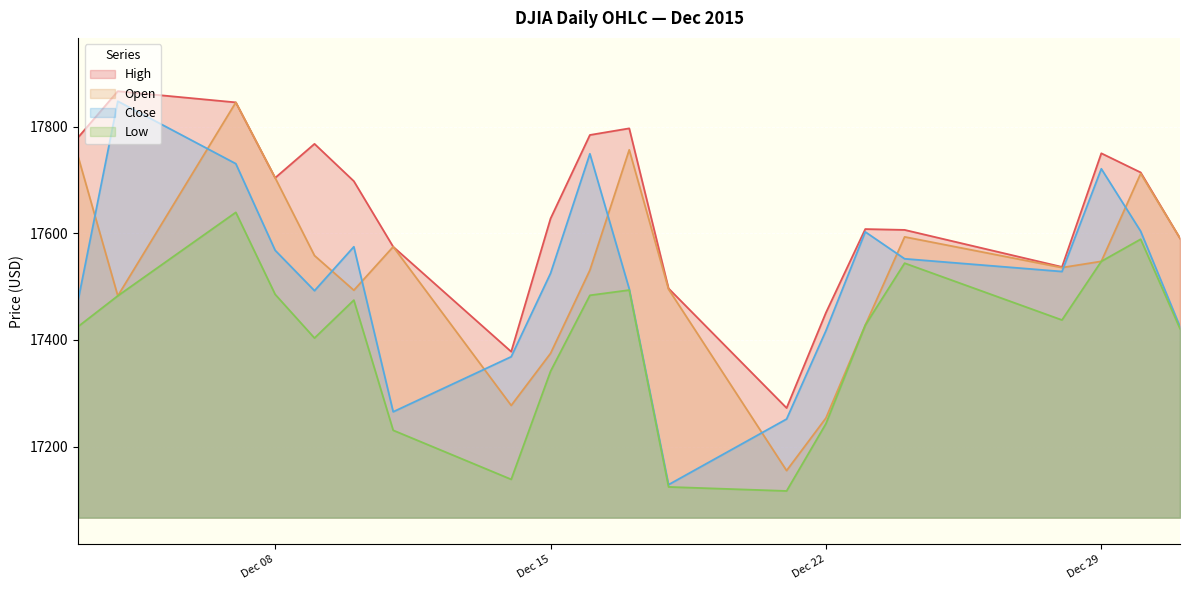

What is the difference between the Close values at 2015-12-21 and 2015-12-09?

240.7